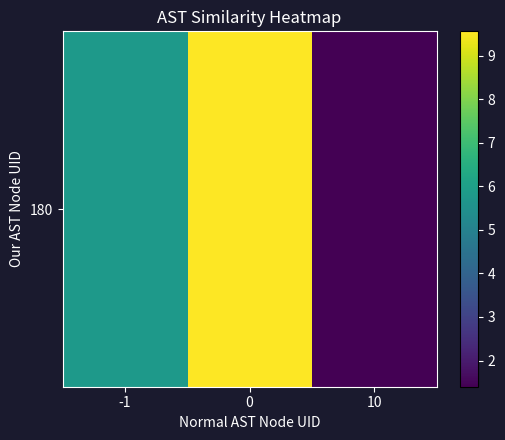

Reading right to left, extract all data points from this chart.

10=1.4	0=9.6	-1=5.8